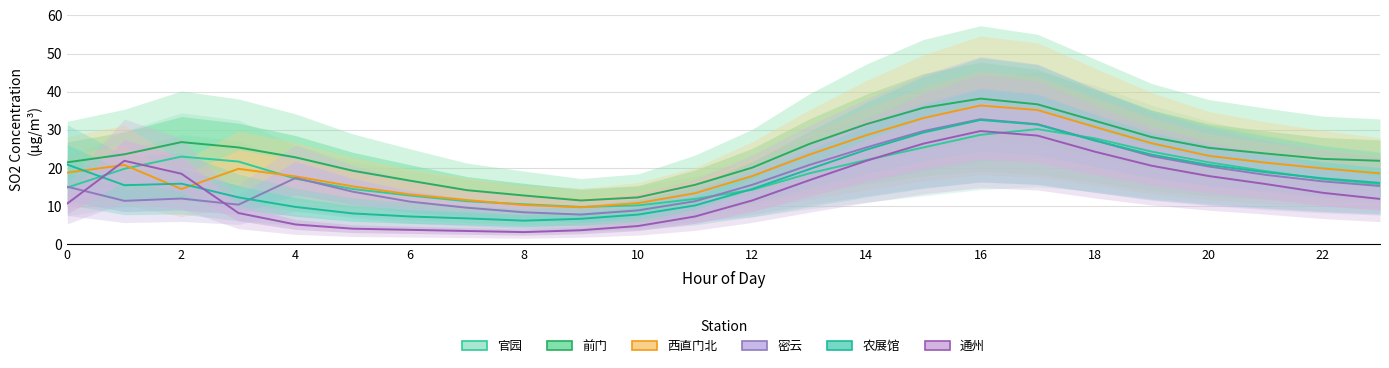

The 通州 series shows 1.8 at 10. True or false?

False